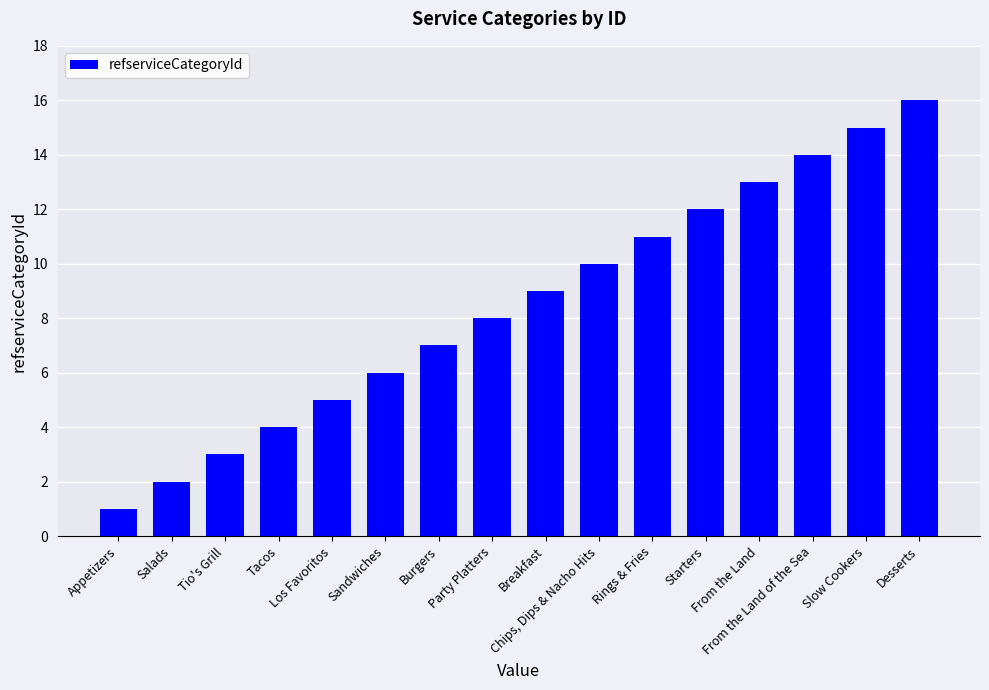

At which category does the chart reach its peak across all series?

Desserts